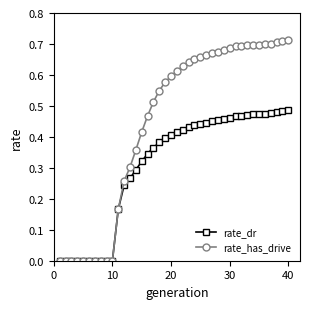

Which series has the widest spread of values?

rate_has_drive